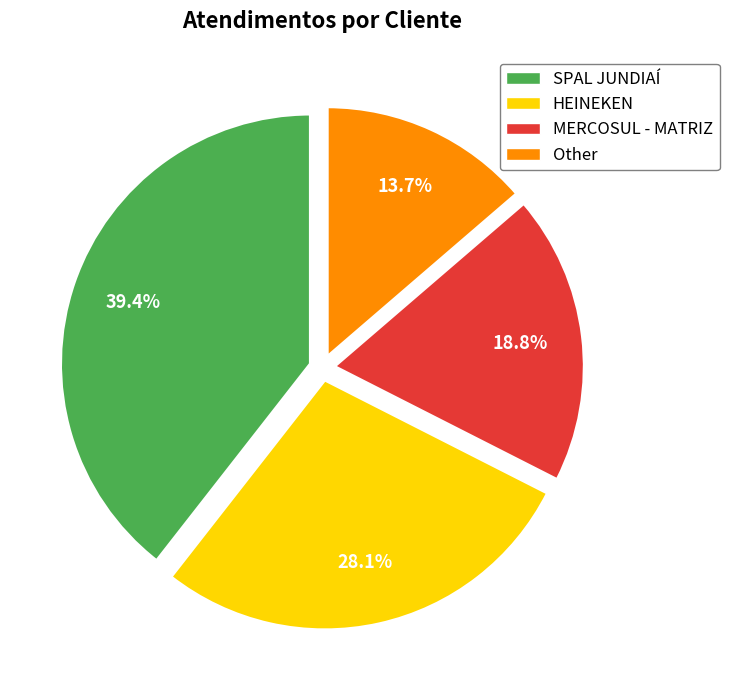

How many slices are in this pie chart?

4